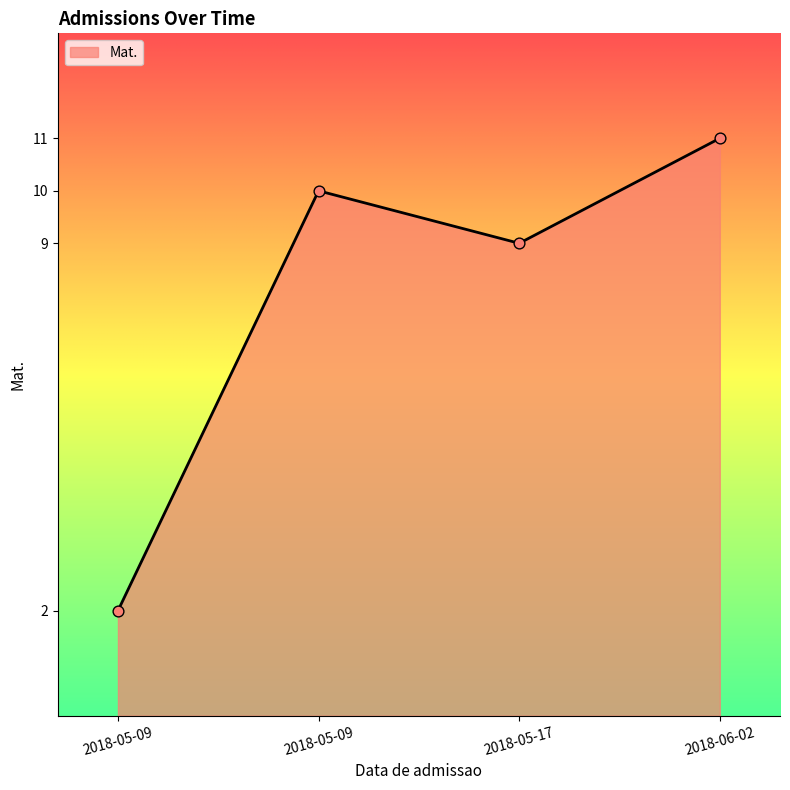

Which has a higher value, 2018-06-02 or 2018-05-09?

2018-06-02